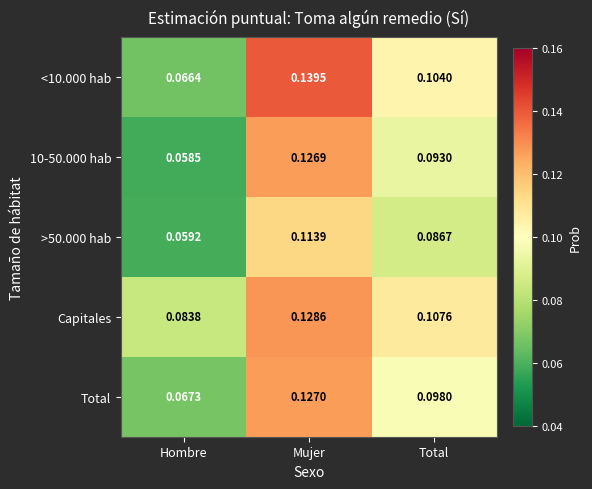

At which category does the chart reach its peak across all series?

Mujer